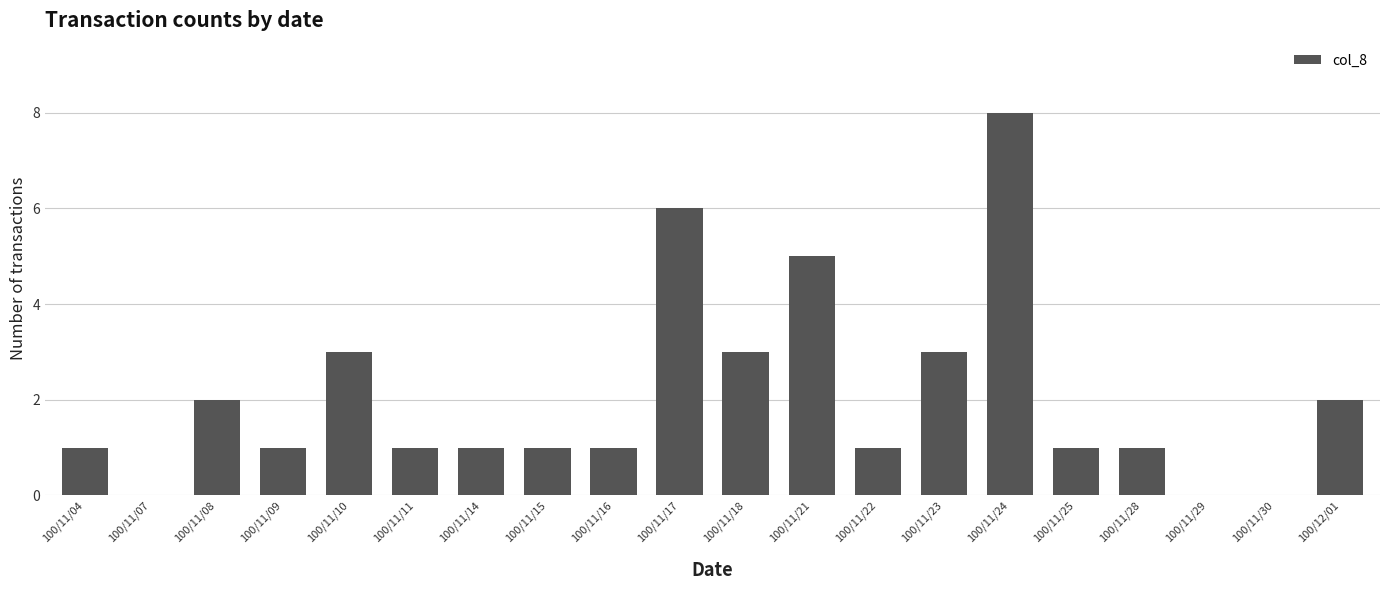

The value at 100/11/14 is 1. True or false?

True